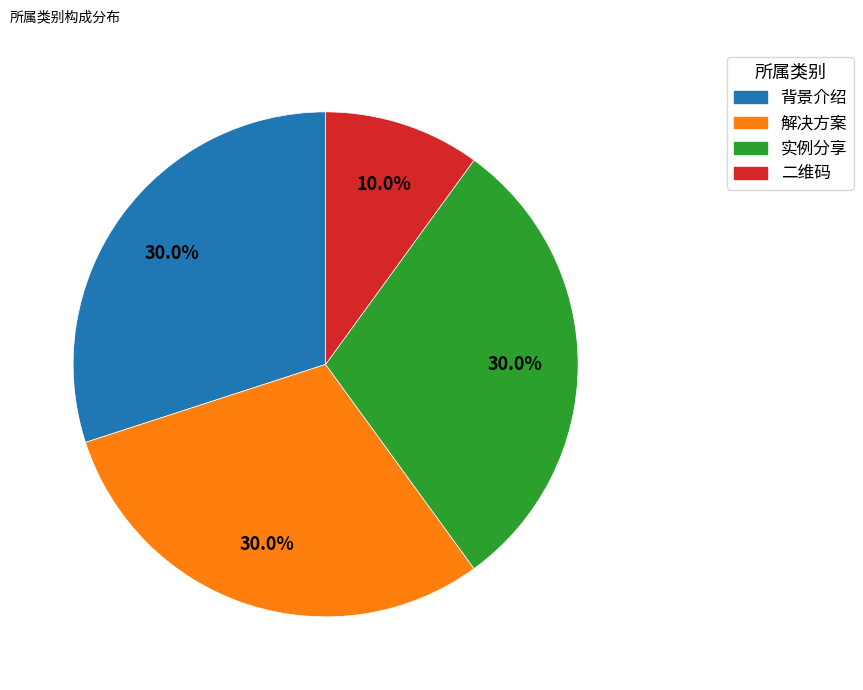

Is the sum of 背景介绍 and 二维码 greater than half?

No